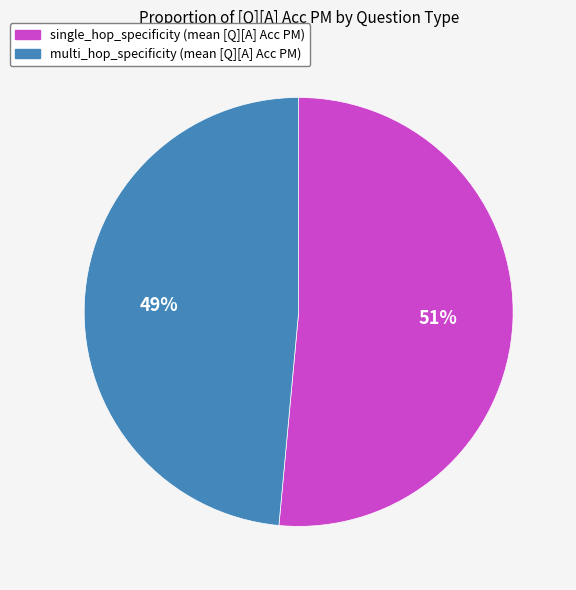

Is it true that single_hop_specificity is 51% of the pie?

True